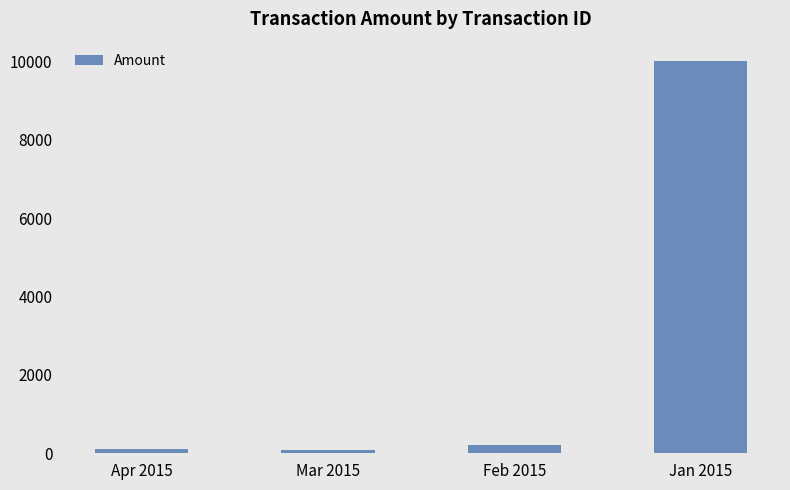

How many bars are there in total?

4